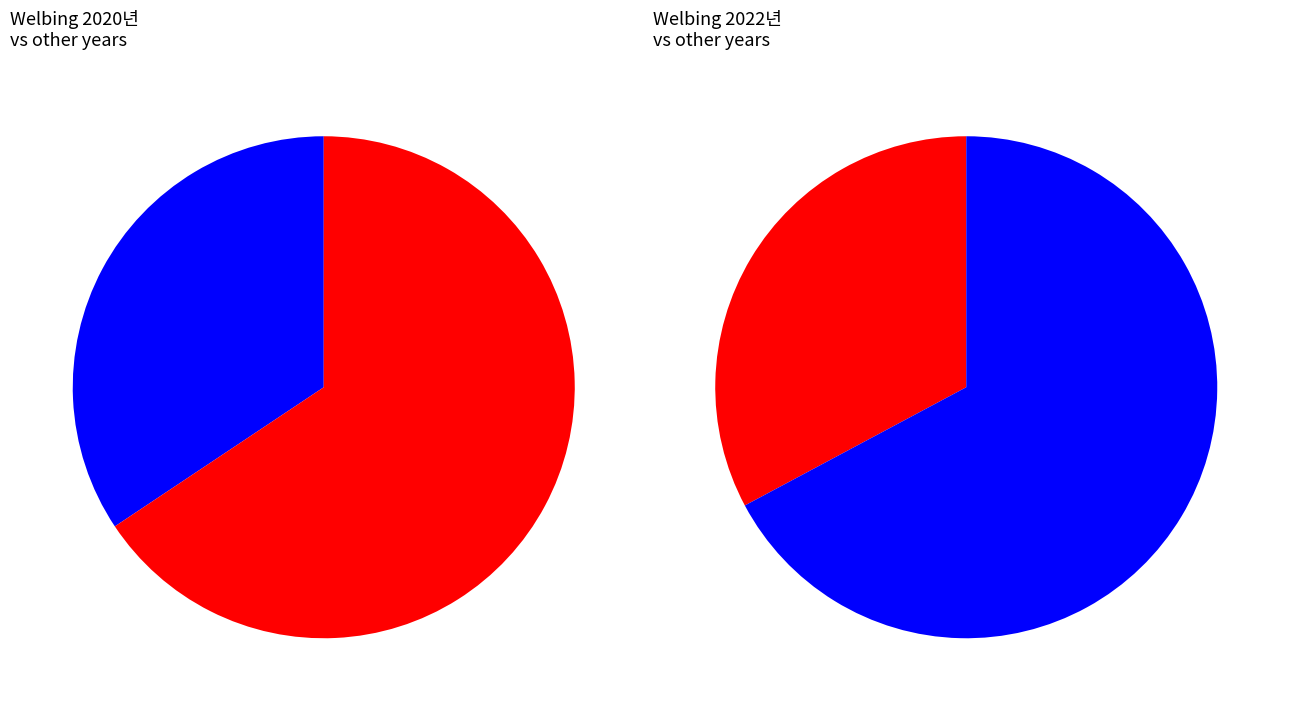

Does 2022년 account for over 50% of the chart?

No